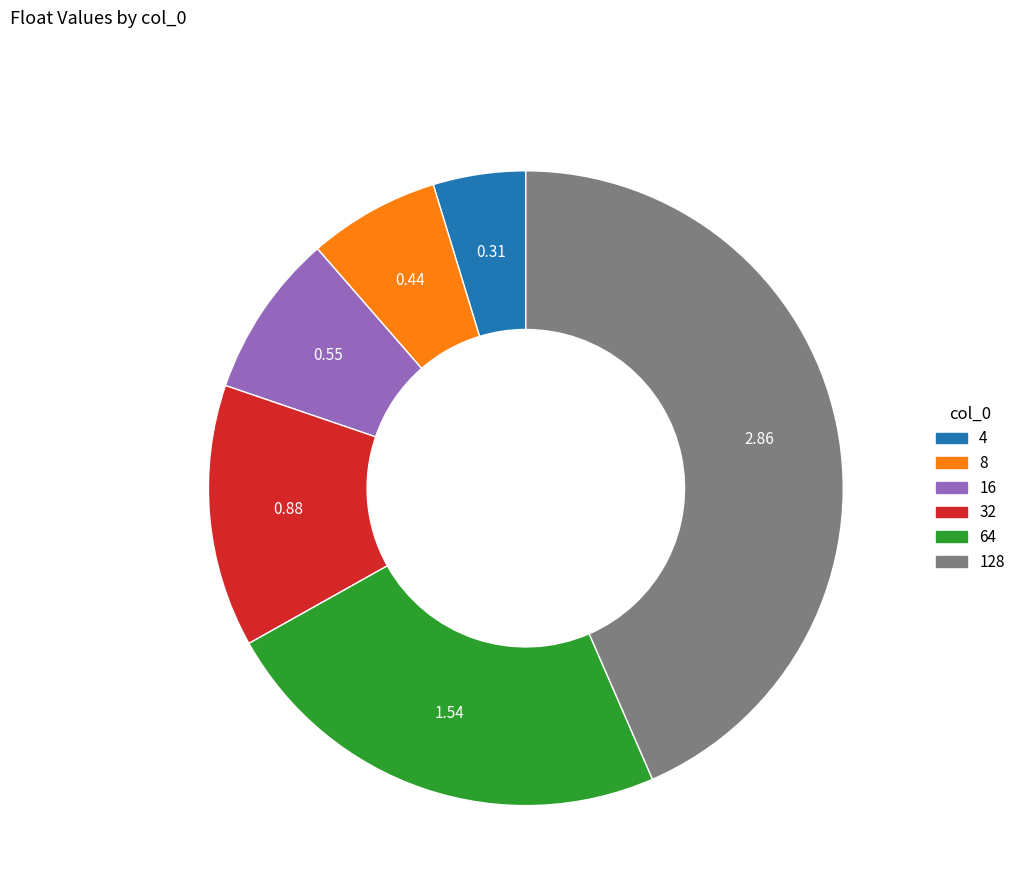

Rank the categories by value from lowest to highest.

4, 8, 16, 32, 64, 128